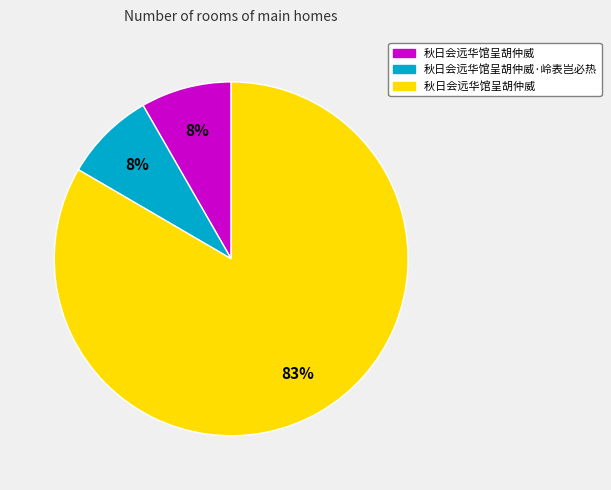

Does any single category account for the majority?

Yes